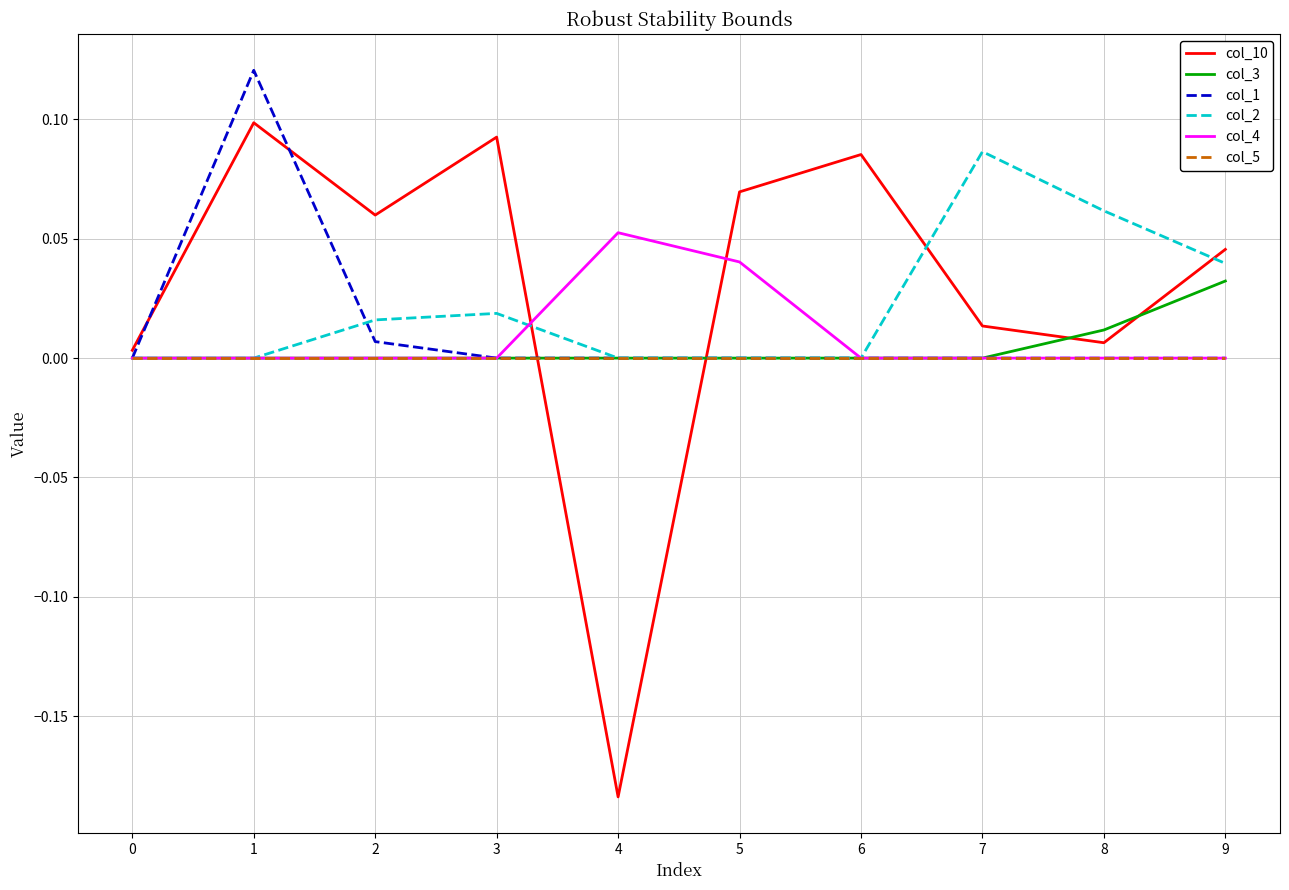

True or false: col_1 has a value of 0.0 at 8.

True